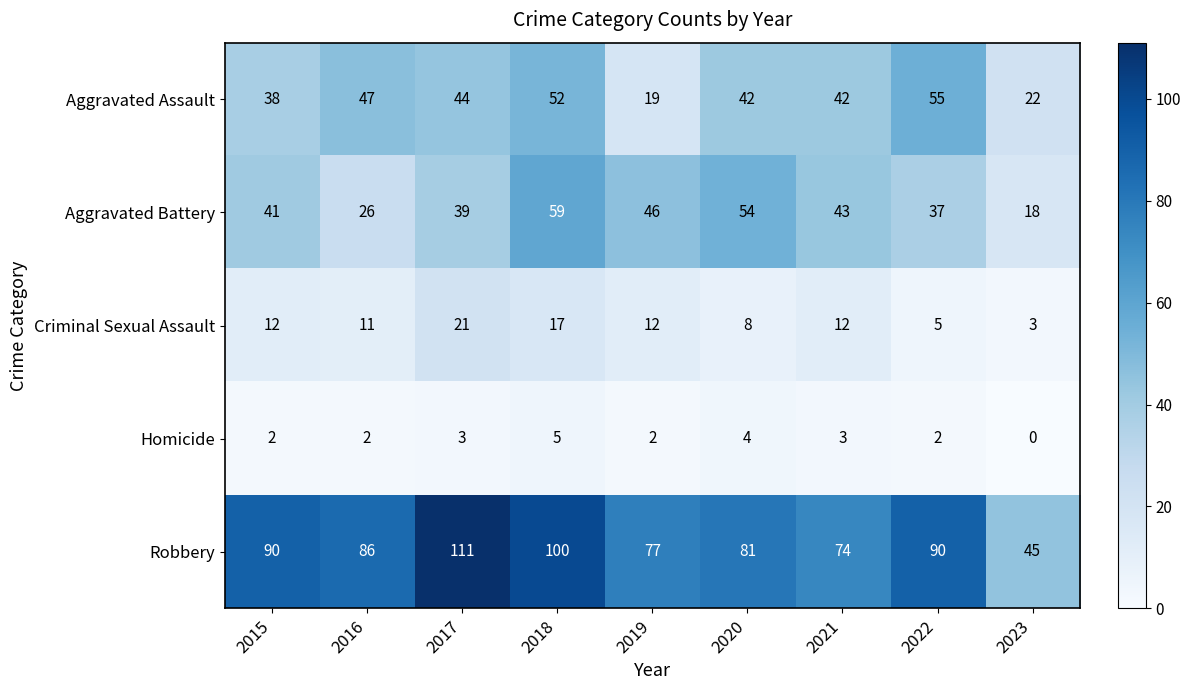

What is the difference between the highest and lowest values at 2015?

88